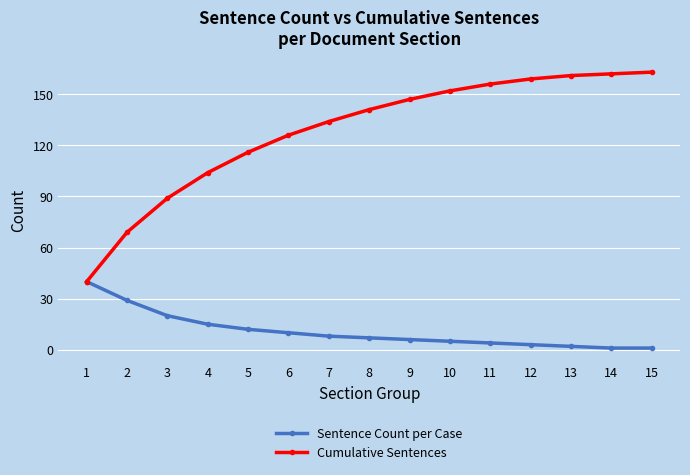

Which series has the widest spread of values?

Cumulative Sentences